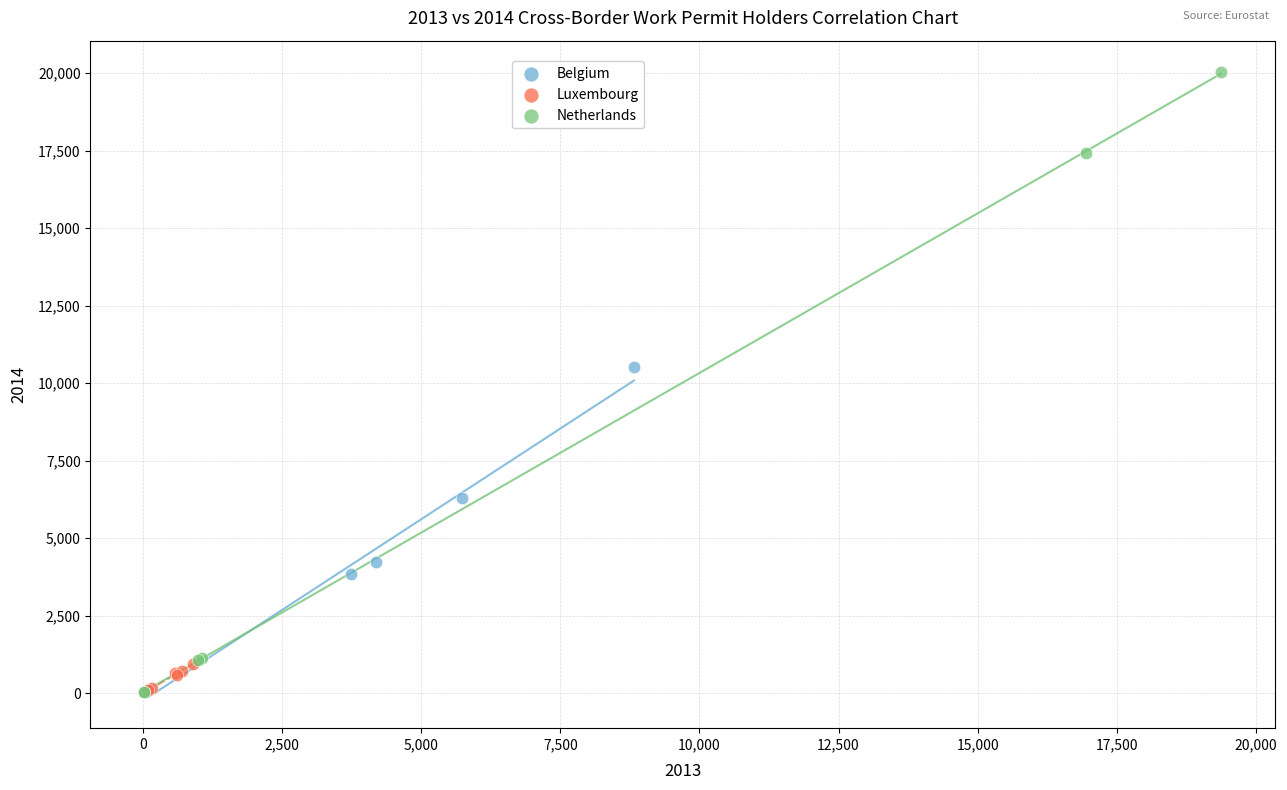

Which series reaches the maximum Y coordinate?

Netherlands